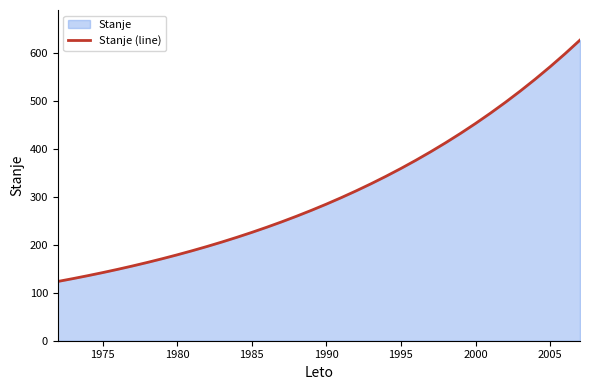

What is the minimum value shown in the chart?

123.4